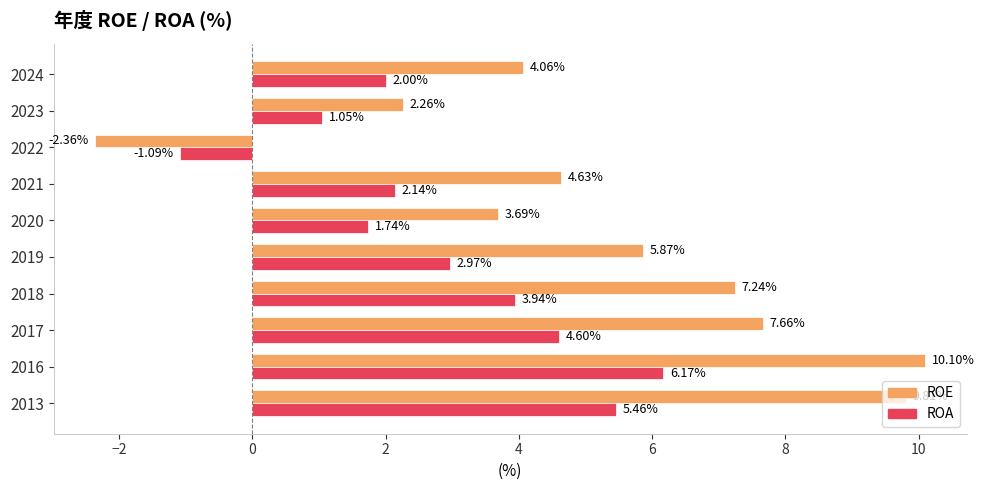

At which label does ROA reach its minimum?

2022